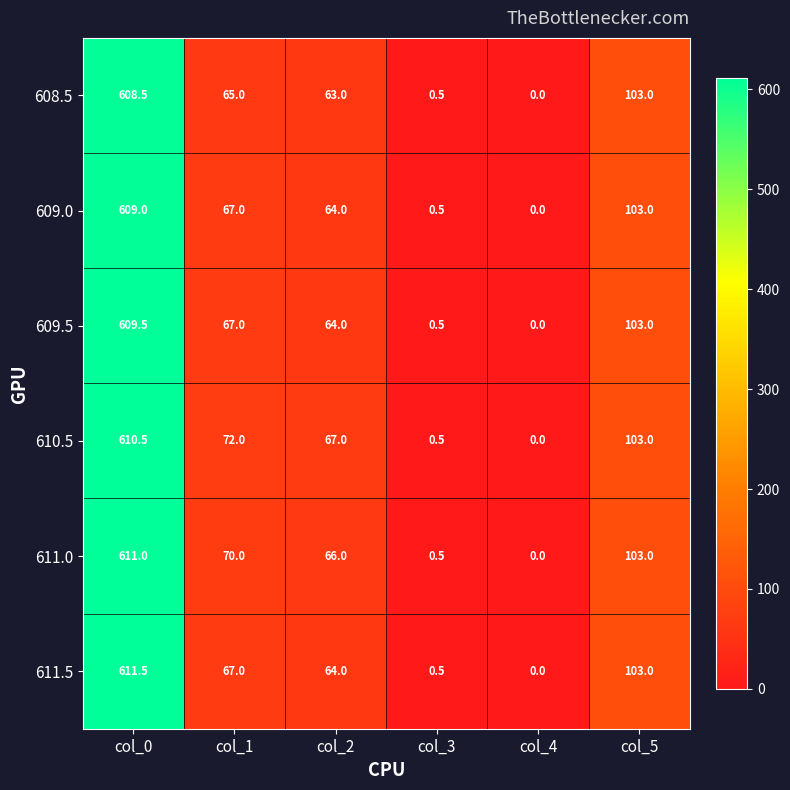

Rank the categories by 610.5 value from lowest to highest.

col_4, col_3, col_2, col_1, col_5, col_0